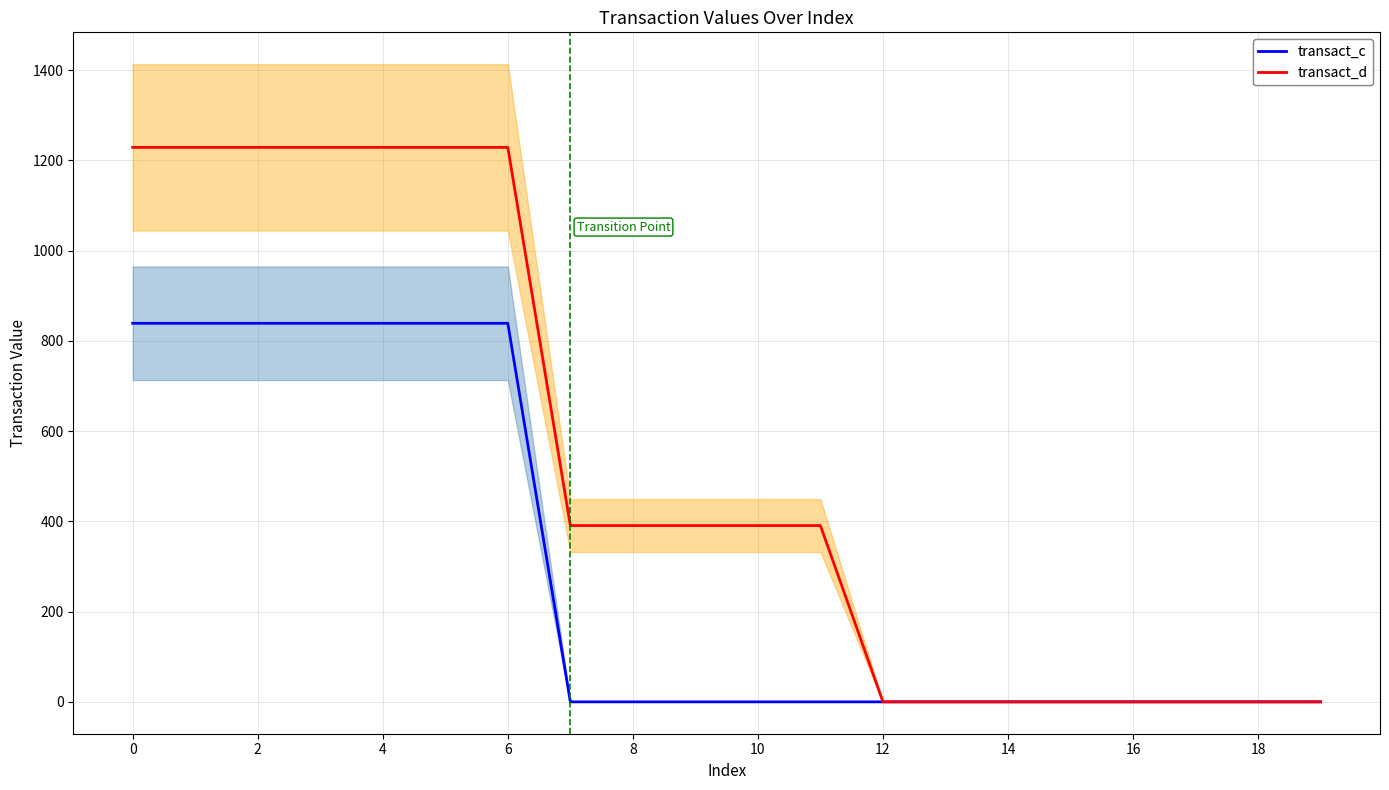

Count the number of data series in this chart.

2